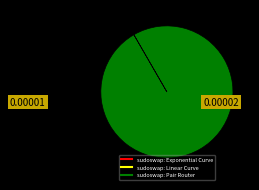

Which slice represents more than half of the pie?

sudoswap: Pair Router